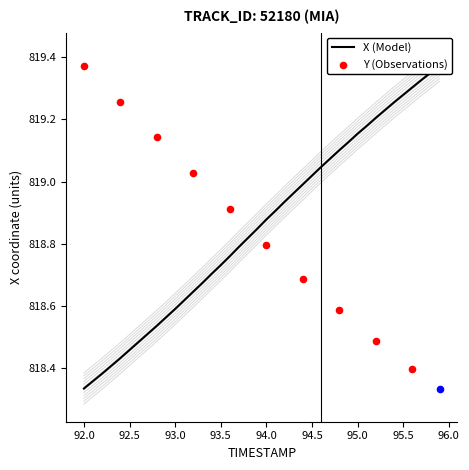

Which series contains the highest Y value?

Y